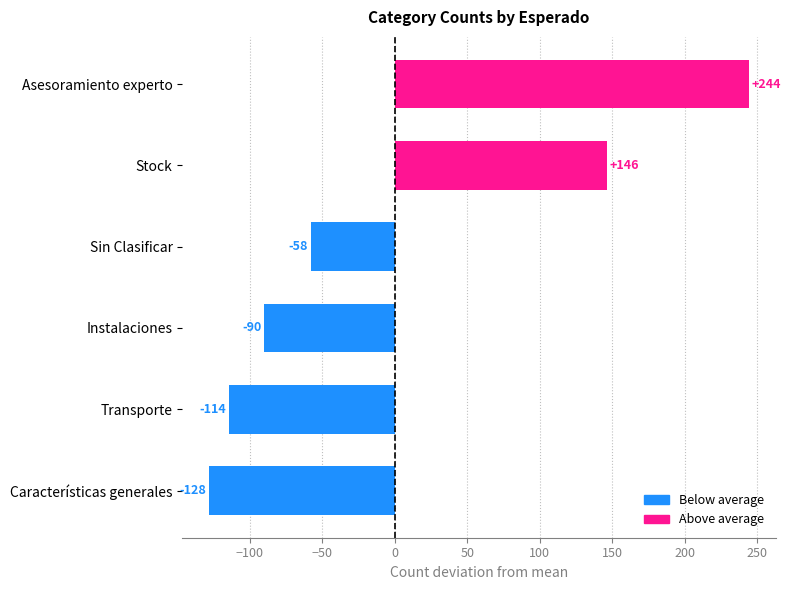

How many values are below -58?

3